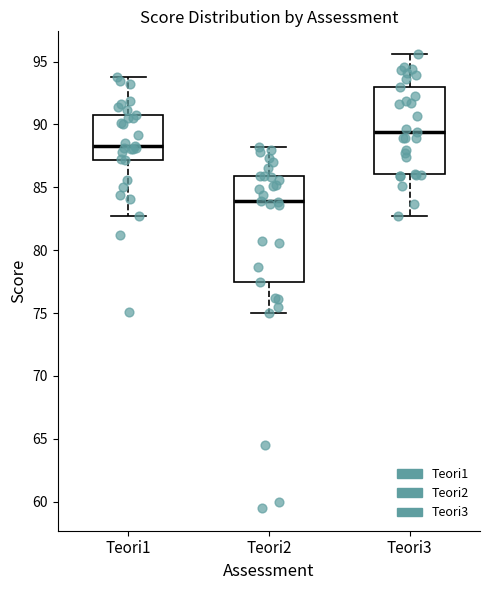

Which box is the tallest, from its lower edge to its upper edge?

Teori2